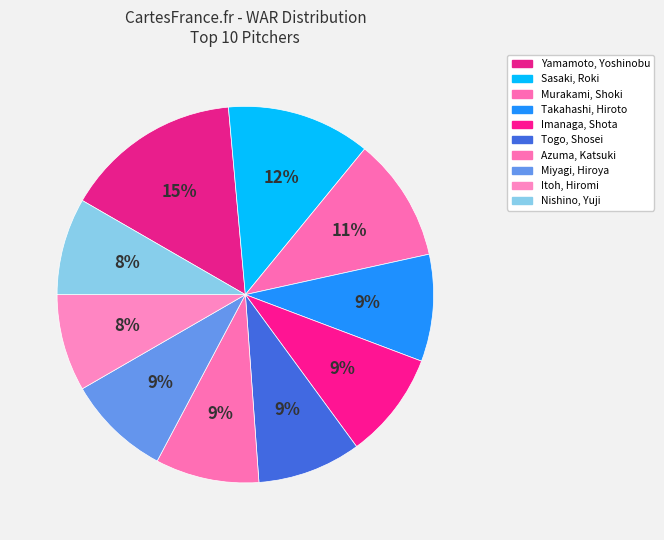

Is there any slice that represents more than half of the pie?

No